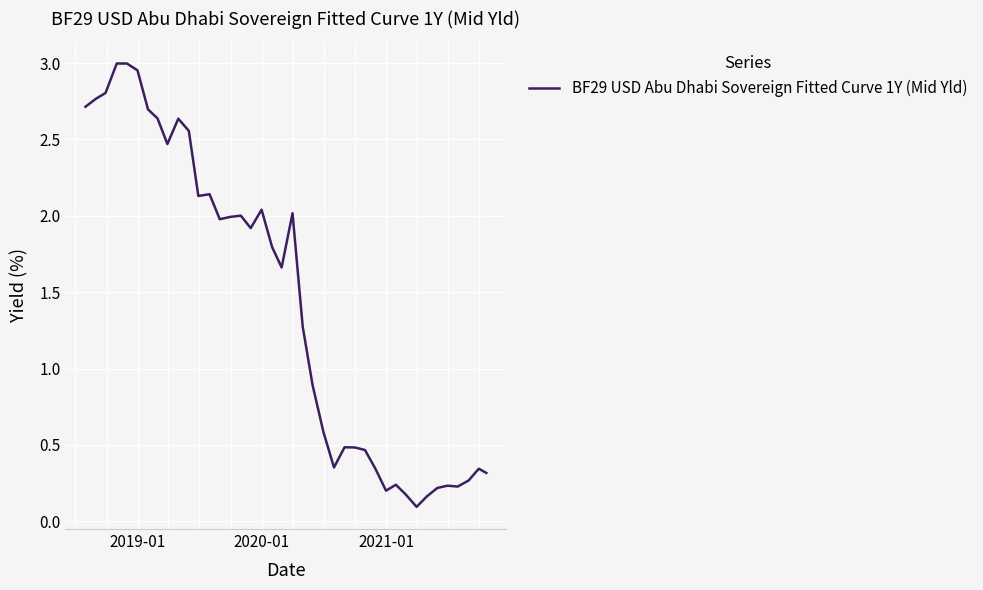

Does the chart display data point markers on the line(s)?

No